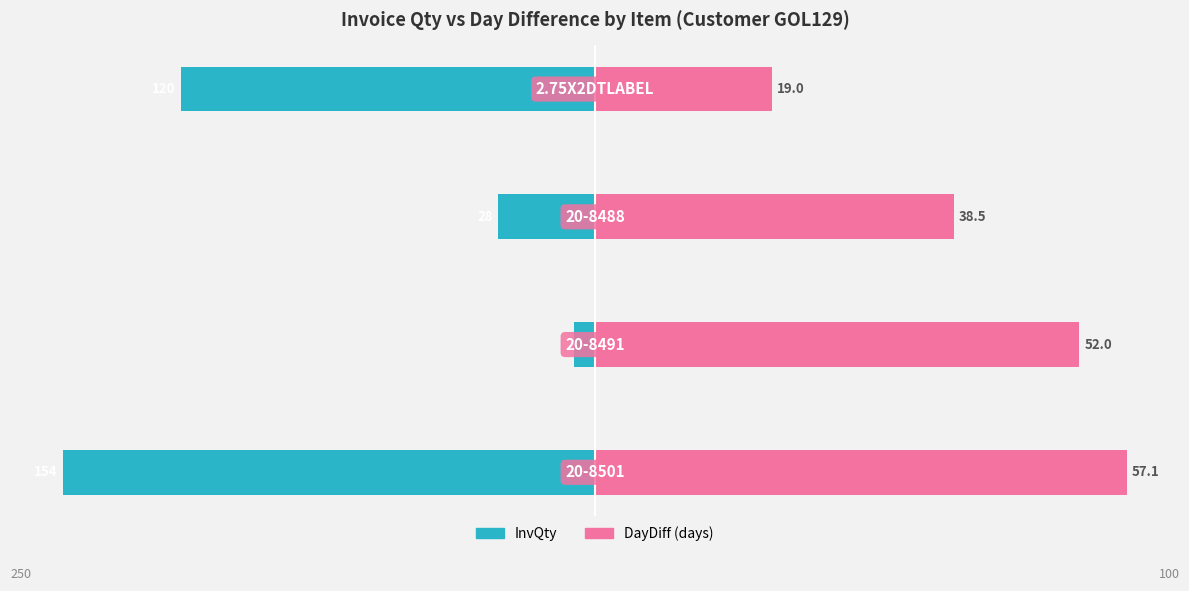

At how many categories does at least one series exceed -65?

4